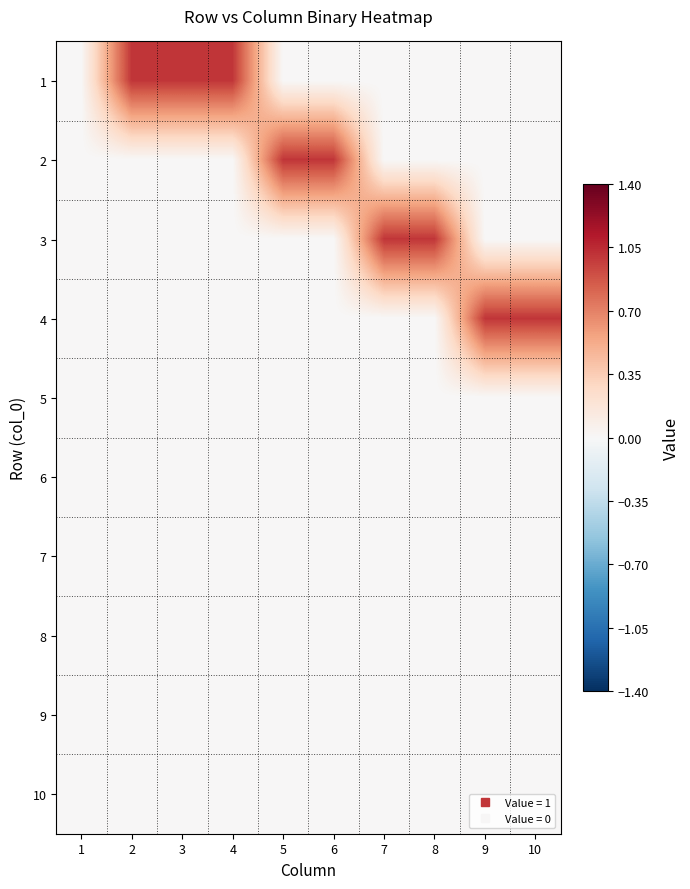

List the series in order of their peak value, lowest first.

5, 6, 7, 8, 9, 10, 1, 2, 3, 4